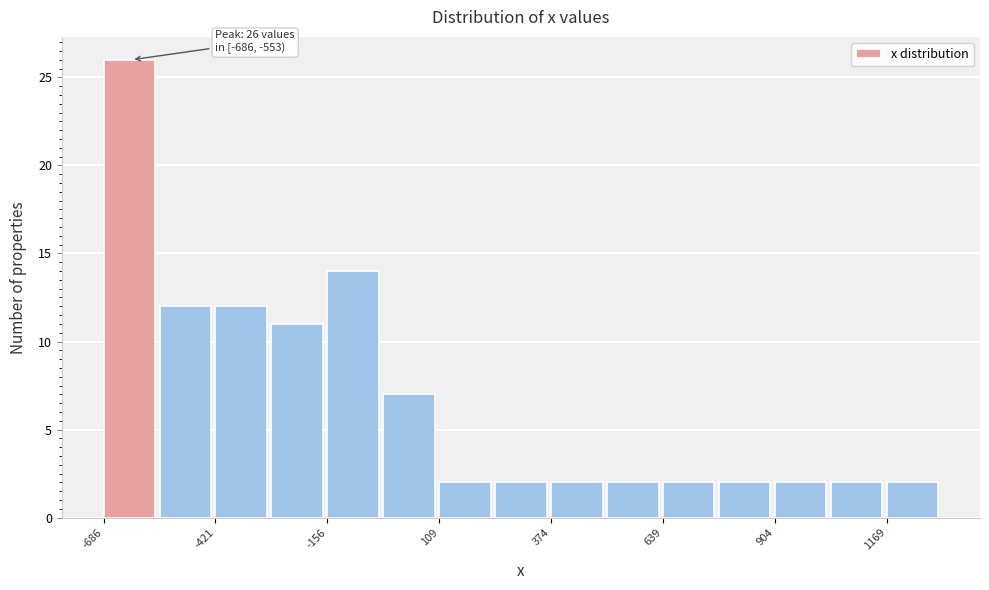

Read against the x-axis, roughly where is the centre of the tallest bar?

-650